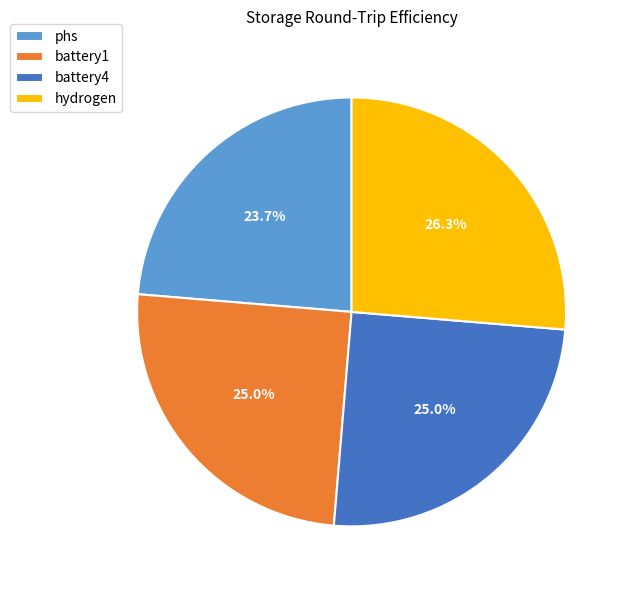

To the nearest percent, what is the difference between the battery4 and phs slice percentages?

1%